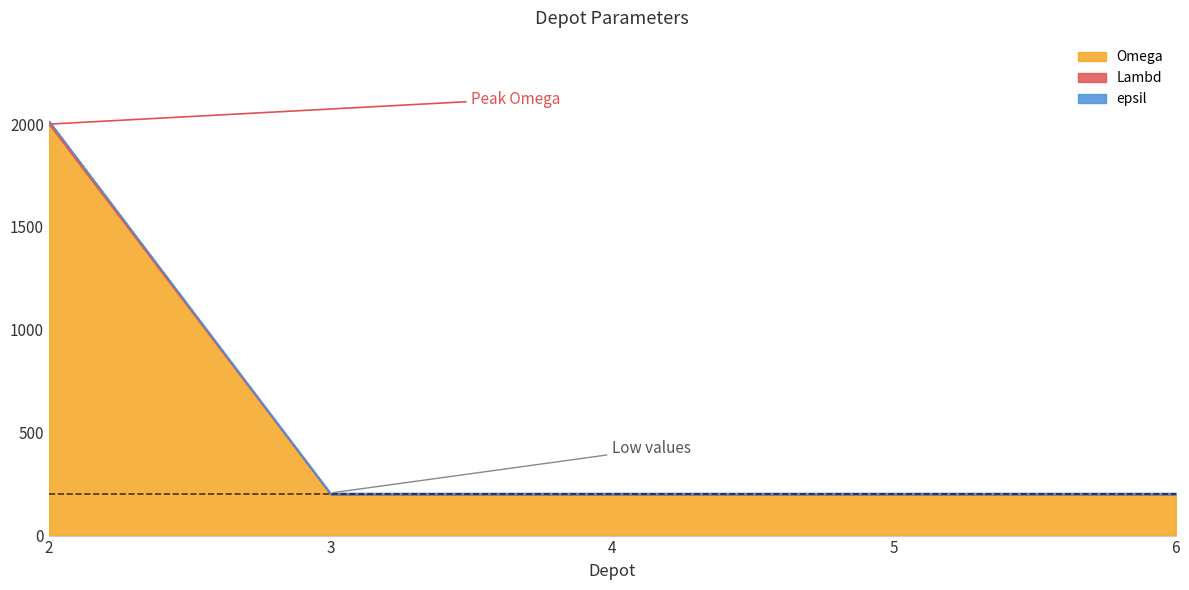

Does the chart have visible grid lines?

No